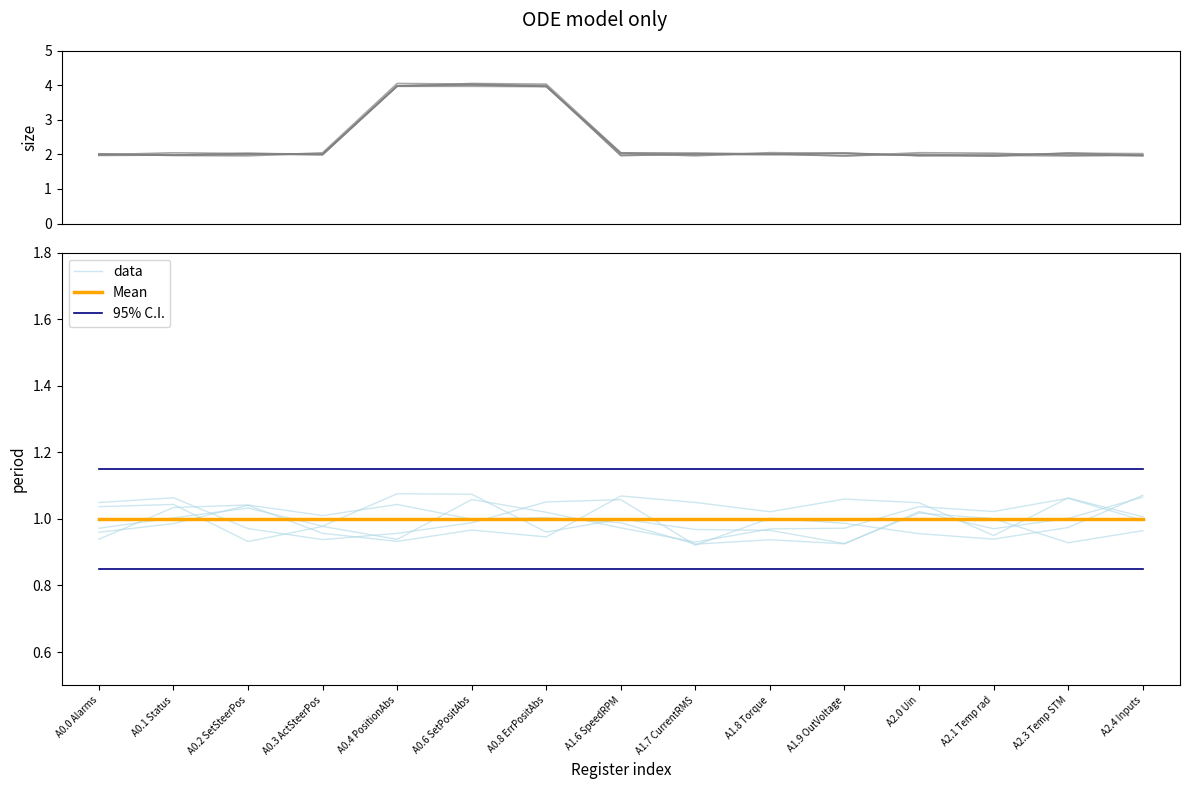

Reading left to right, what are all the values shown in this chart?

size: A0.0 Alarms=2.0	A0.1 Status=2.0	A0.2 SetSteerPos=2.0	A0.3 ActSteerPos=2.0	A0.4 PositionAbs=4.0	A0.6 SetPositAbs=4.0	A0.8 ErrPositAbs=4.0	A1.6 SpeedRPM=2.0	A1.7 CurrentRMS=2.0	A1.8 Torque=2.0	A1.9 OutVoltage=2.0	A2.0 Uin=2.0	A2.1 Temp rad=2.0	A2.3 Temp STM=2.0	A2.4 Inputs=2.0
data: A0.0 Alarms=1.0	A0.1 Status=1.0	A0.2 SetSteerPos=0.9	A0.3 ActSteerPos=1.0	A0.4 PositionAbs=0.9	A0.6 SetPositAbs=1.1	A0.8 ErrPositAbs=1.0	A1.6 SpeedRPM=1.0	A1.7 CurrentRMS=0.9	A1.8 Torque=1.0	A1.9 OutVoltage=1.0	A2.0 Uin=1.0	A2.1 Temp rad=1.0	A2.3 Temp STM=1.1	A2.4 Inputs=1.0
Mean: A0.0 Alarms=1.0	A0.1 Status=1.0	A0.2 SetSteerPos=1.0	A0.3 ActSteerPos=1.0	A0.4 PositionAbs=1.0	A0.6 SetPositAbs=1.0	A0.8 ErrPositAbs=1.0	A1.6 SpeedRPM=1.0	A1.7 CurrentRMS=1.0	A1.8 Torque=1.0	A1.9 OutVoltage=1.0	A2.0 Uin=1.0	A2.1 Temp rad=1.0	A2.3 Temp STM=1.0	A2.4 Inputs=1.0
95% C.I.: A0.0 Alarms=1.1	A0.1 Status=1.1	A0.2 SetSteerPos=1.1	A0.3 ActSteerPos=1.1	A0.4 PositionAbs=1.1	A0.6 SetPositAbs=1.1	A0.8 ErrPositAbs=1.1	A1.6 SpeedRPM=1.1	A1.7 CurrentRMS=1.1	A1.8 Torque=1.1	A1.9 OutVoltage=1.1	A2.0 Uin=1.1	A2.1 Temp rad=1.1	A2.3 Temp STM=1.1	A2.4 Inputs=1.1